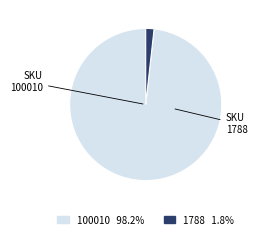

Is it true that 100010 is 98% of the pie?

True